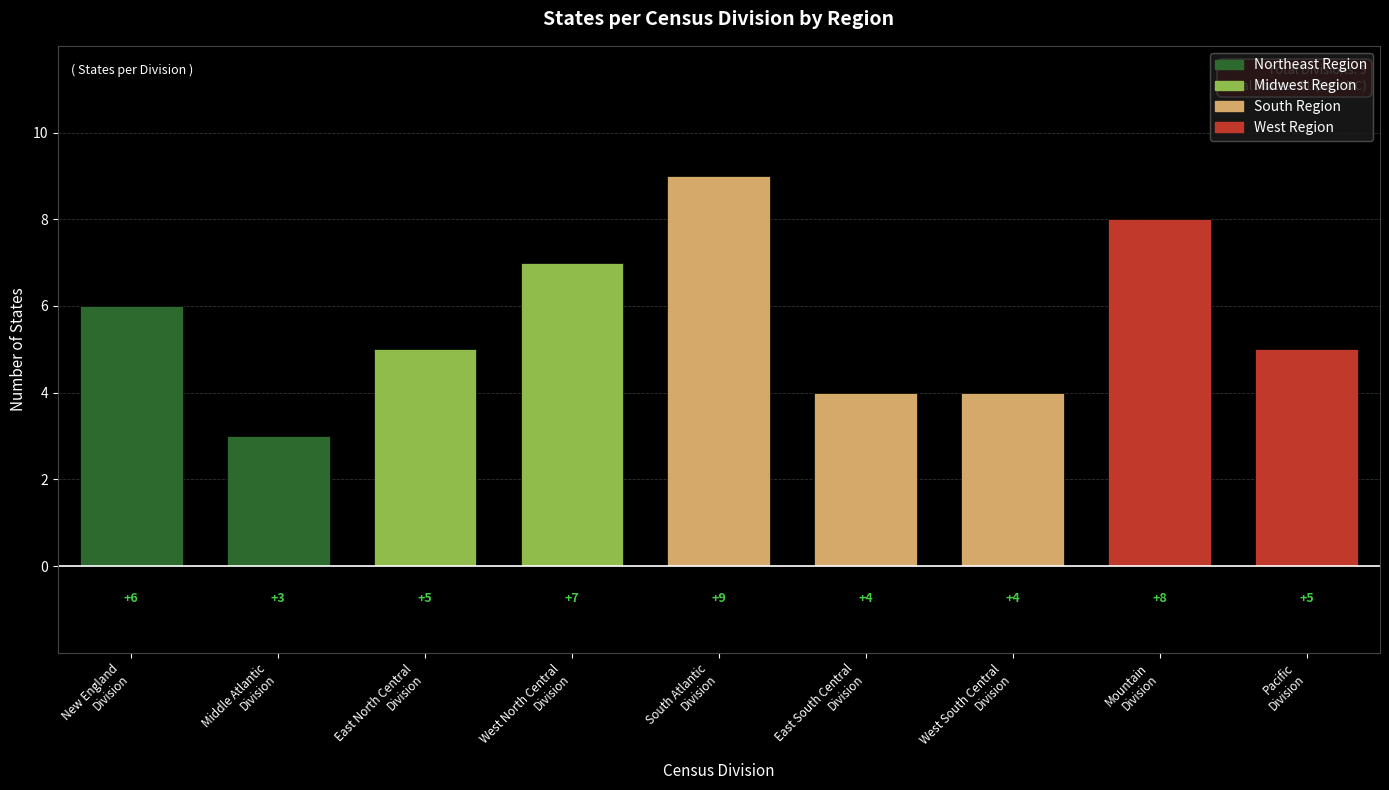

Does the chart contain stacked bars?

No